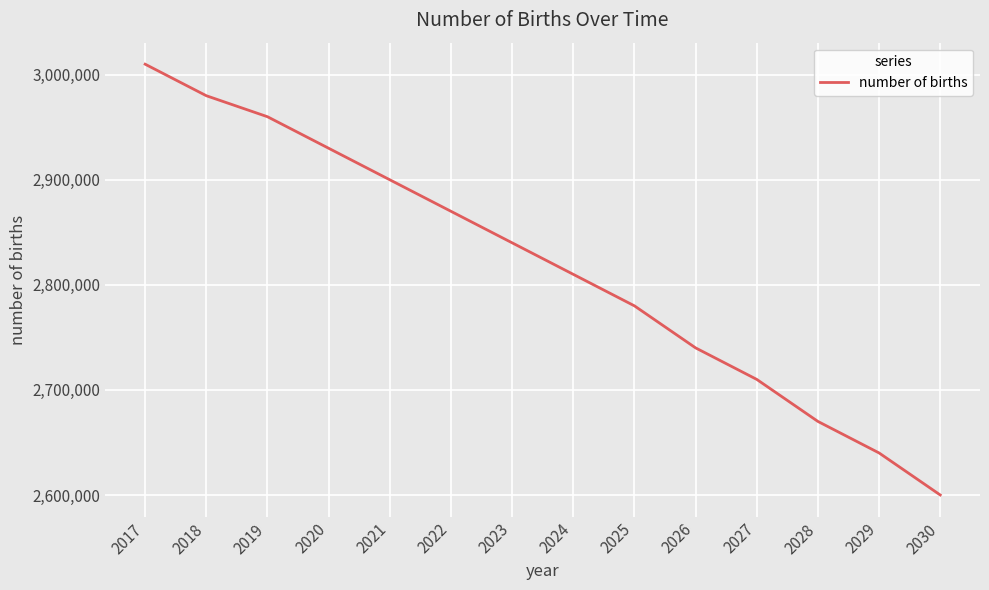

At which label is the value closest to 2805000?

2024